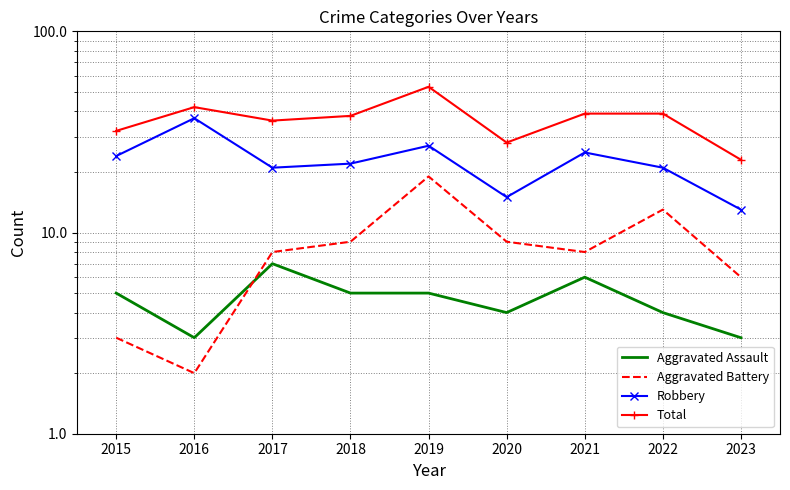

What is the difference between the highest and lowest values at 2015?

29